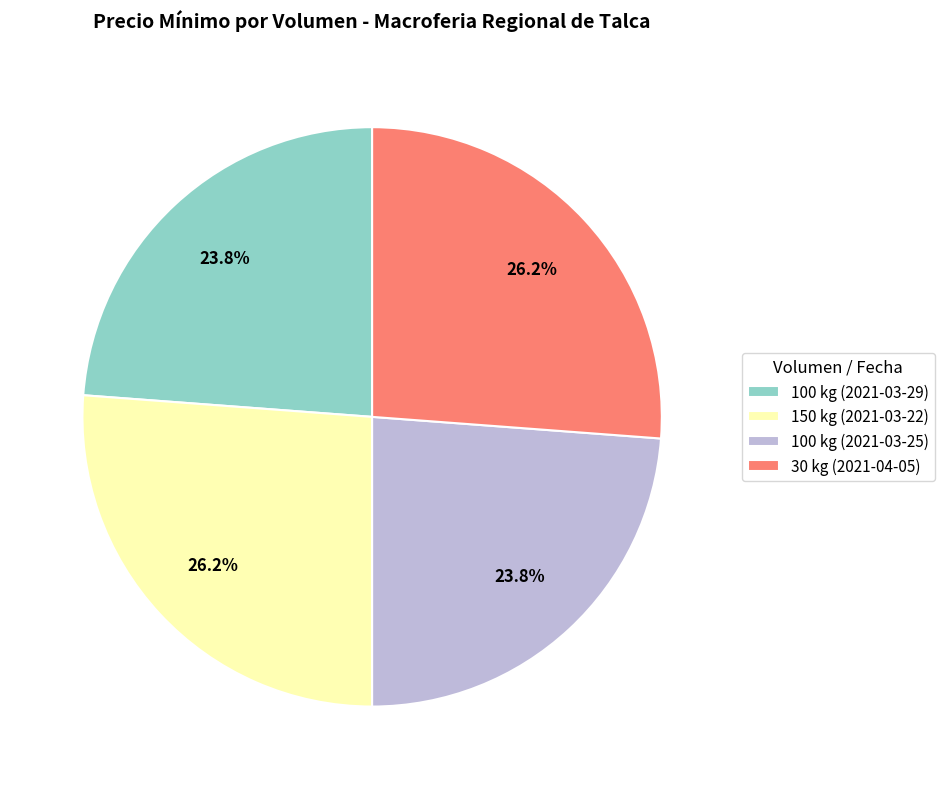

Is it true that 100 kg (2021-03-25) is 24% of the pie?

True